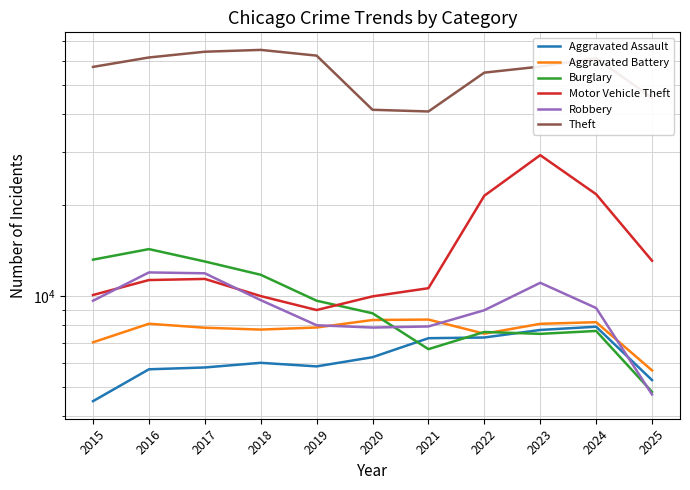

How many series are shown in this chart?

6